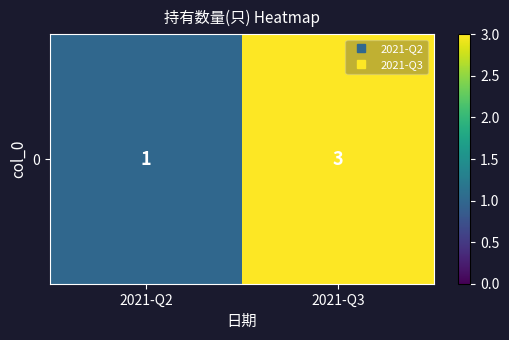

Between 2021-Q3 and 2021-Q2, which is larger?

2021-Q3